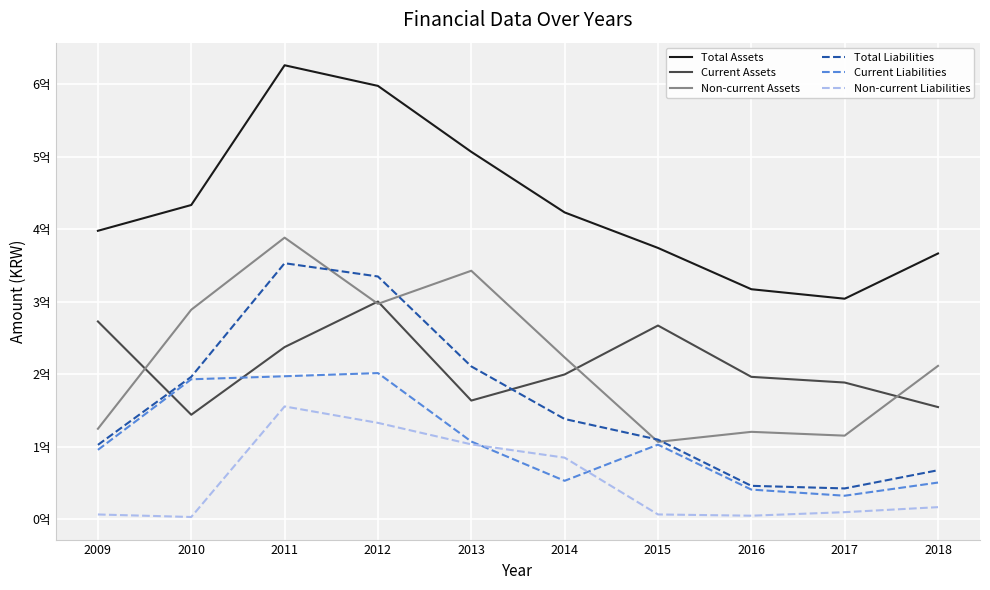

At how many categories does at least one series exceed 302248180?

10